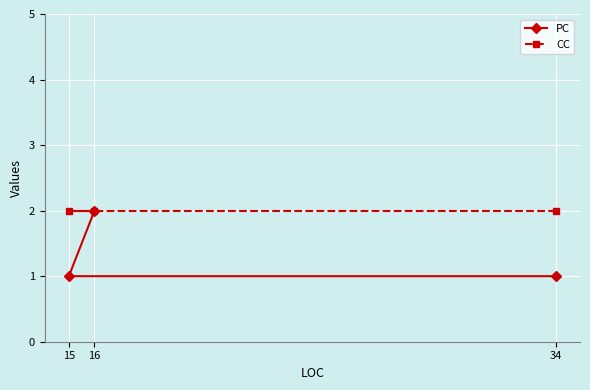

Which category has the lowest value in the CC series?

34